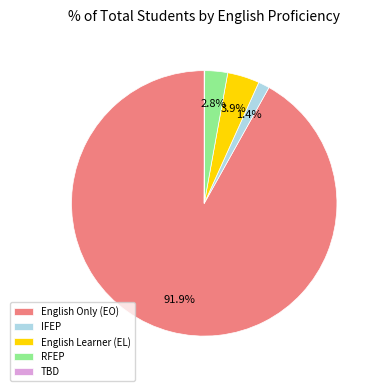

Is it true that English Only (EO) is 81% of the pie?

False